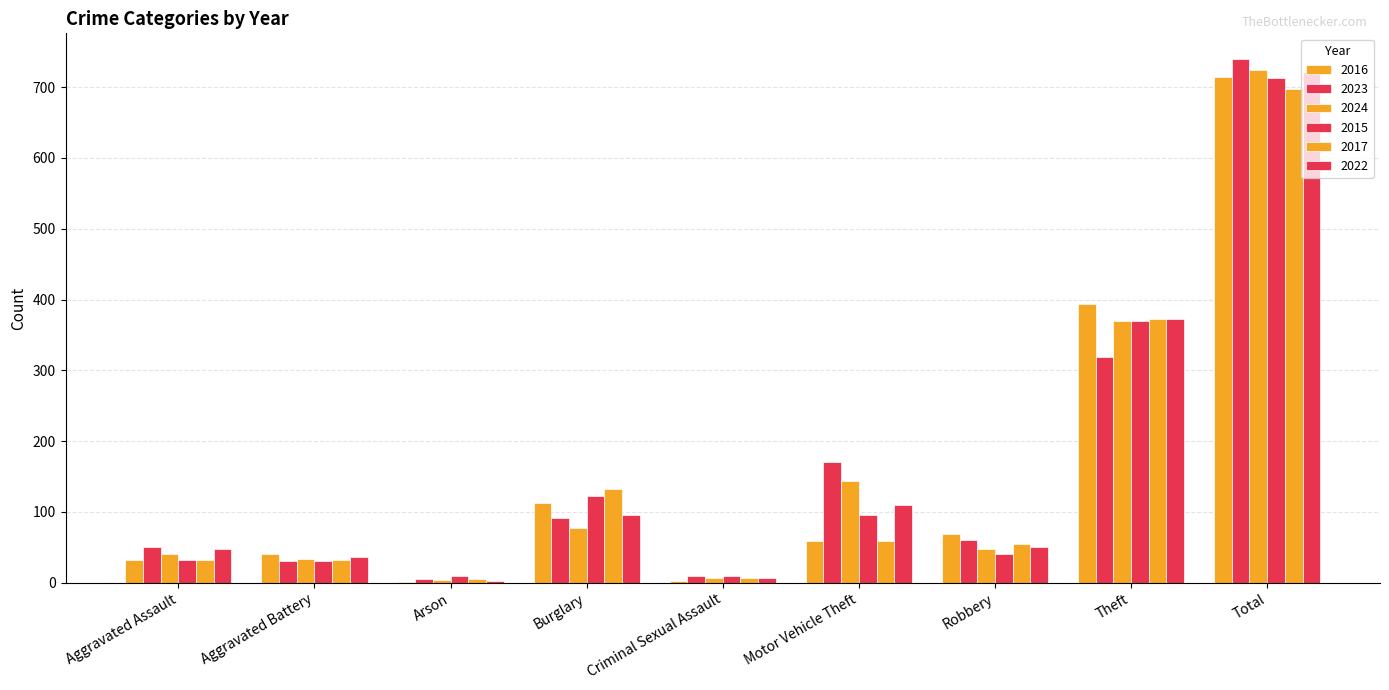

How many data points does each series have?

9